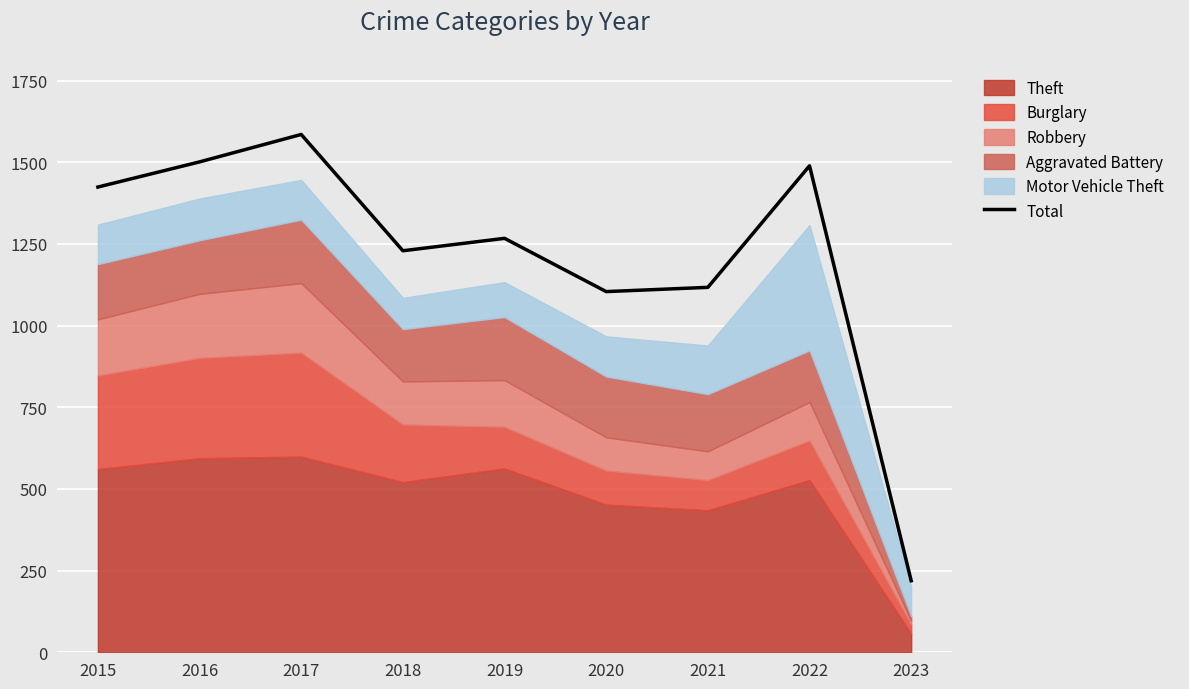

How many points are higher than both their immediate neighbors (excluding endpoints)?

3